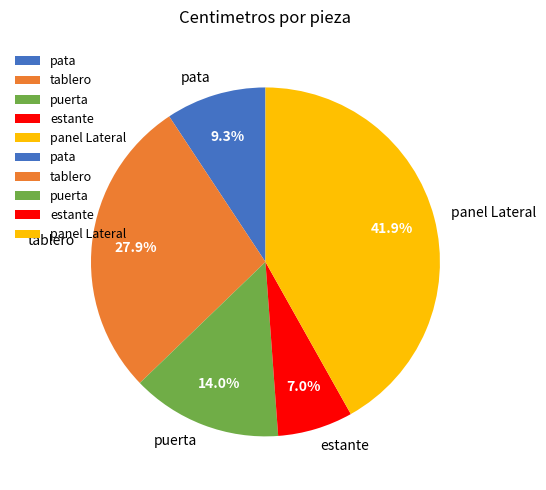

Does estante account for over 50% of the chart?

No